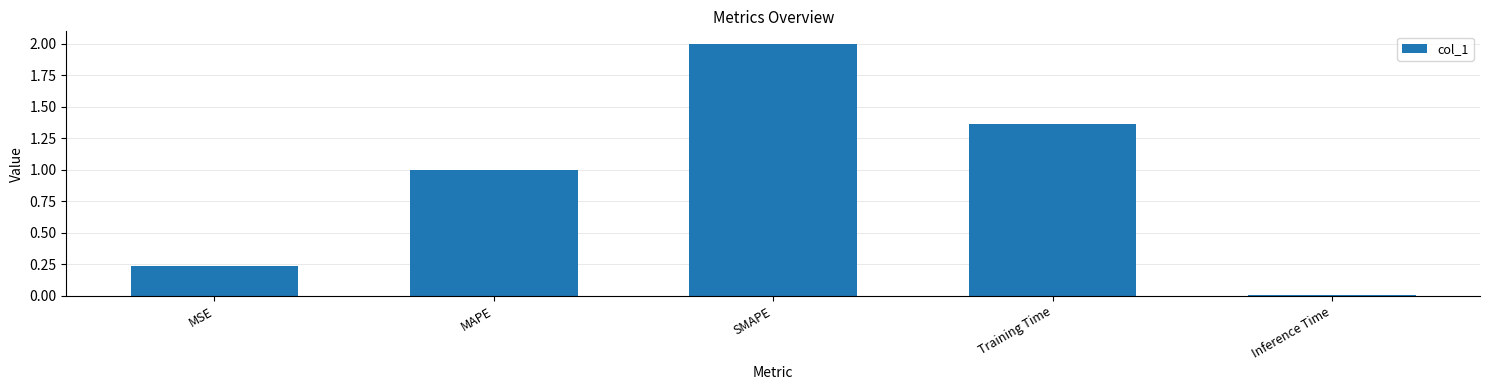

The chart shows a value of 2.0 at SMAPE. True or false?

True